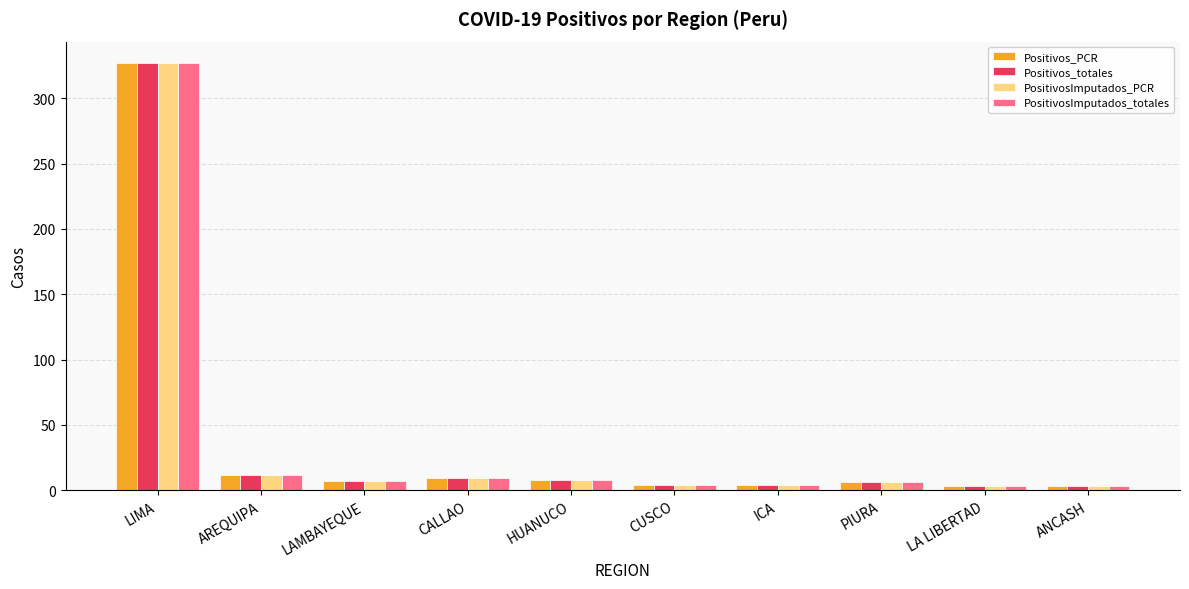

How many bars are there in each group?

4